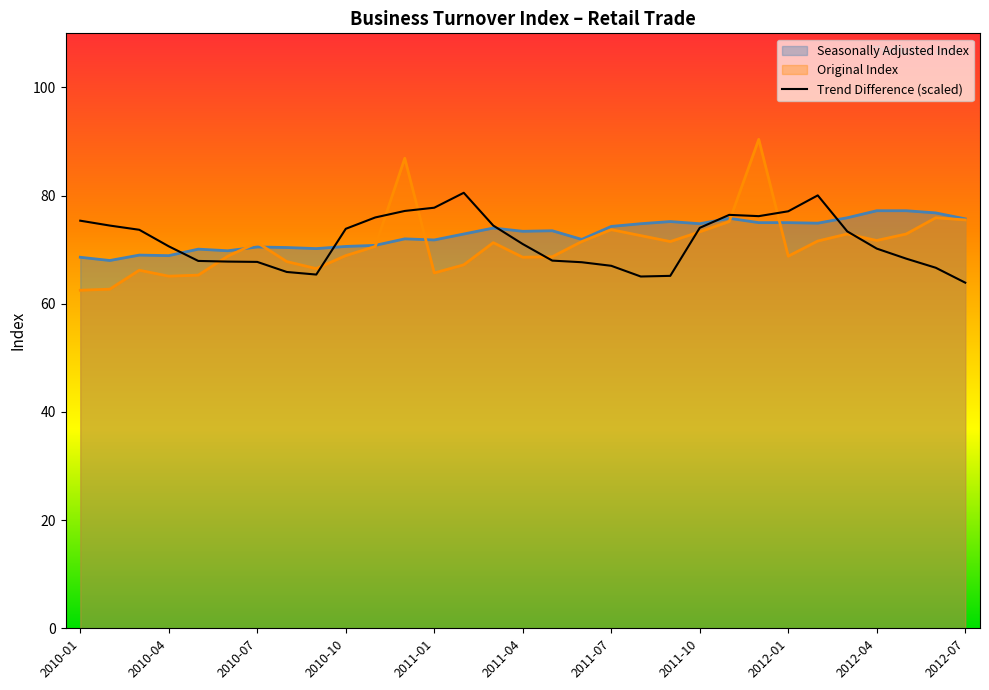

The Trend Difference (scaled) series shows 67.7 at 2010-07. True or false?

True